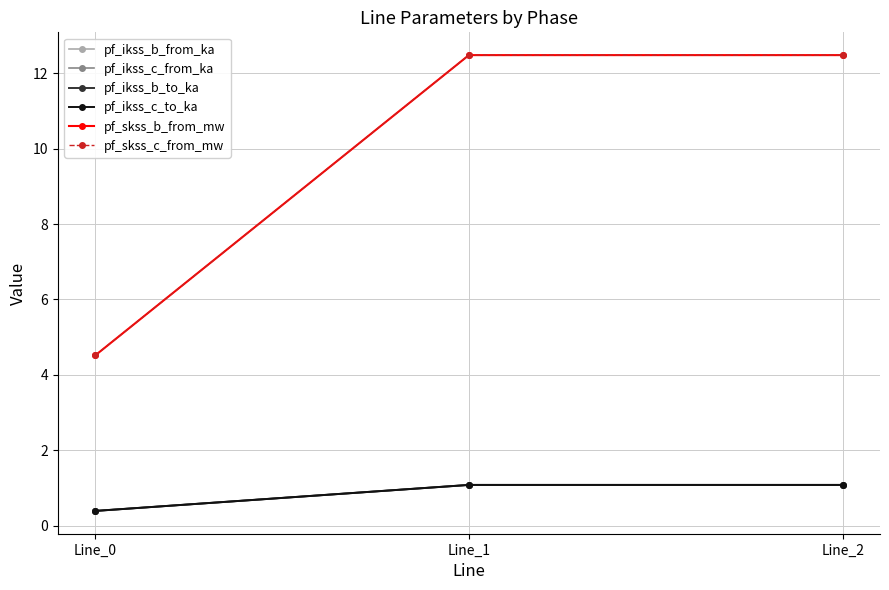

Is this an area chart (filled region under the line)?

No